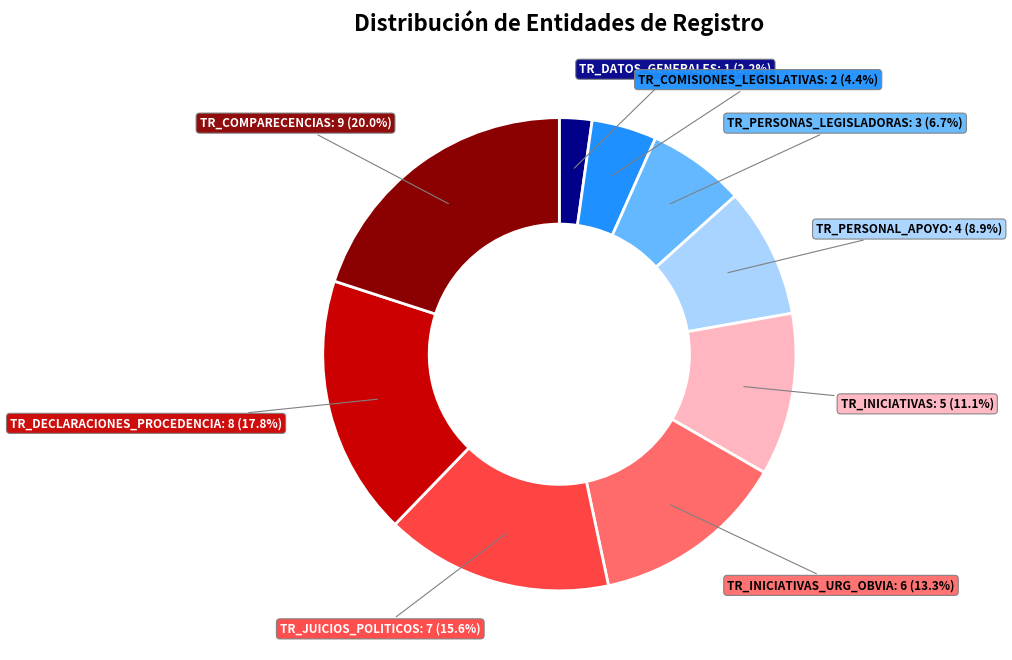

Does any single category account for the majority?

No